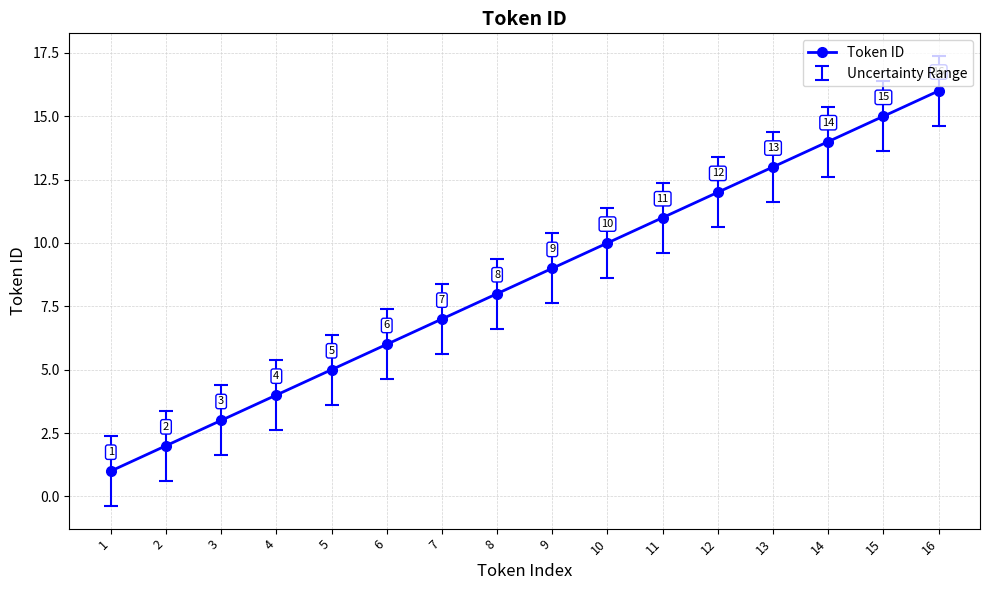

What is the difference between the second highest and second lowest values?

13